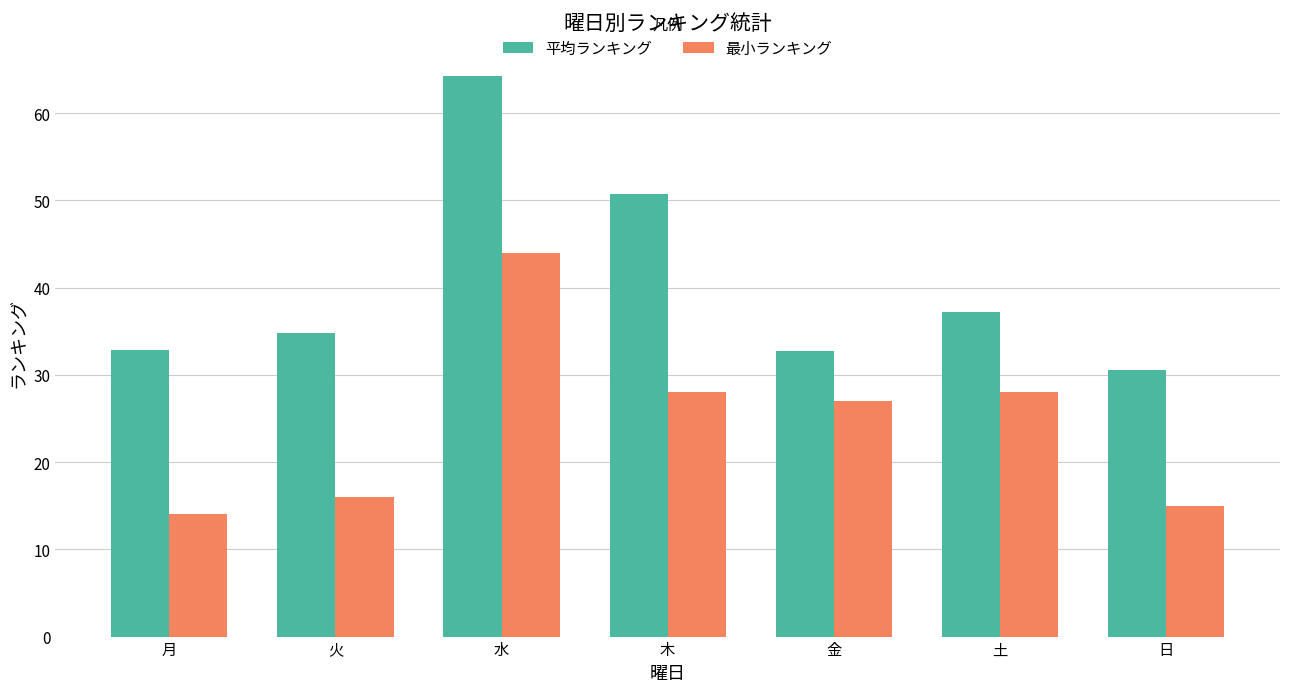

What is the difference between the maximum and minimum values in the 平均ランキング series?

33.7